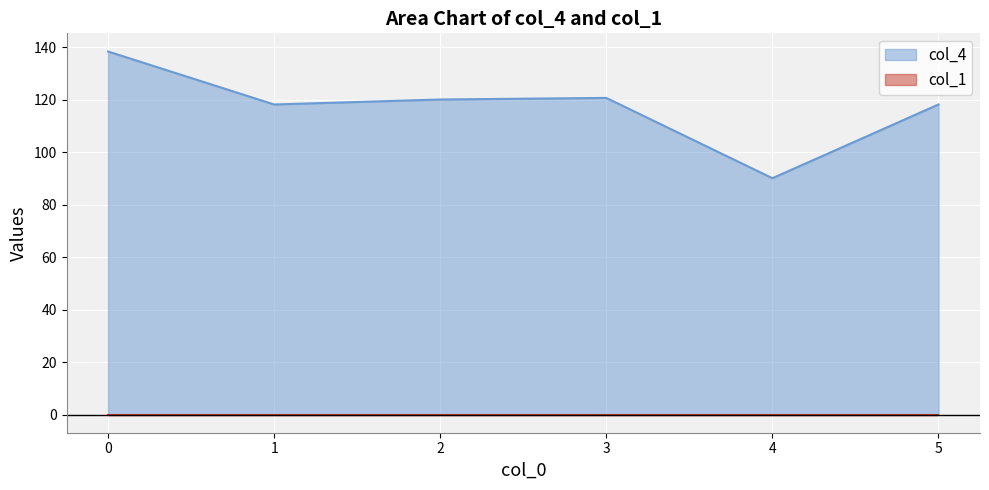

Reading right to left, transcribe all the data shown in this chart.

118.2	90.1	120.7	120.1	118.2	138.4